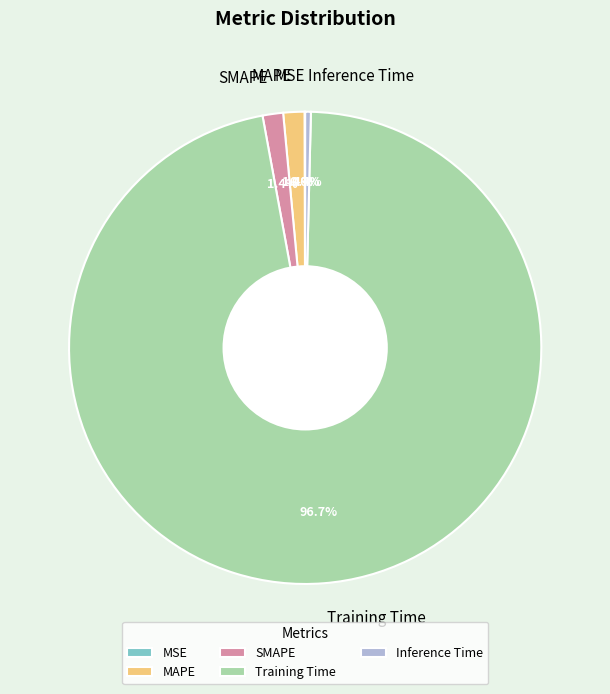

Which slice is the largest?

Training Time